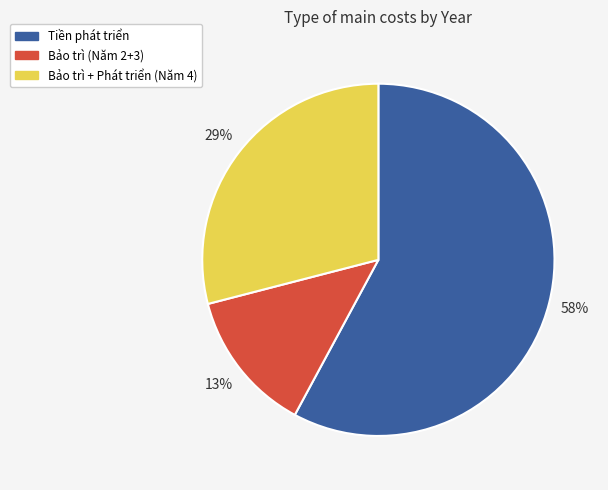

Combined, do Bảo trì (Năm 2+3) and Tiền phát triển account for over 50%?

Yes